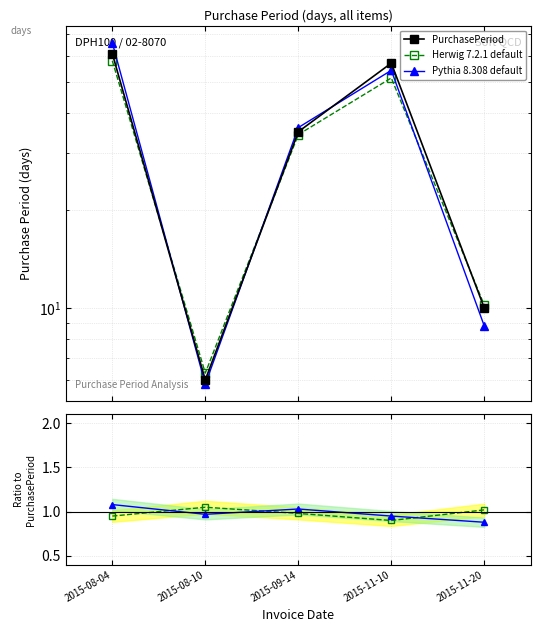

Which series changed the most between 2015-11-10 and 2015-11-20?

PurchasePeriod